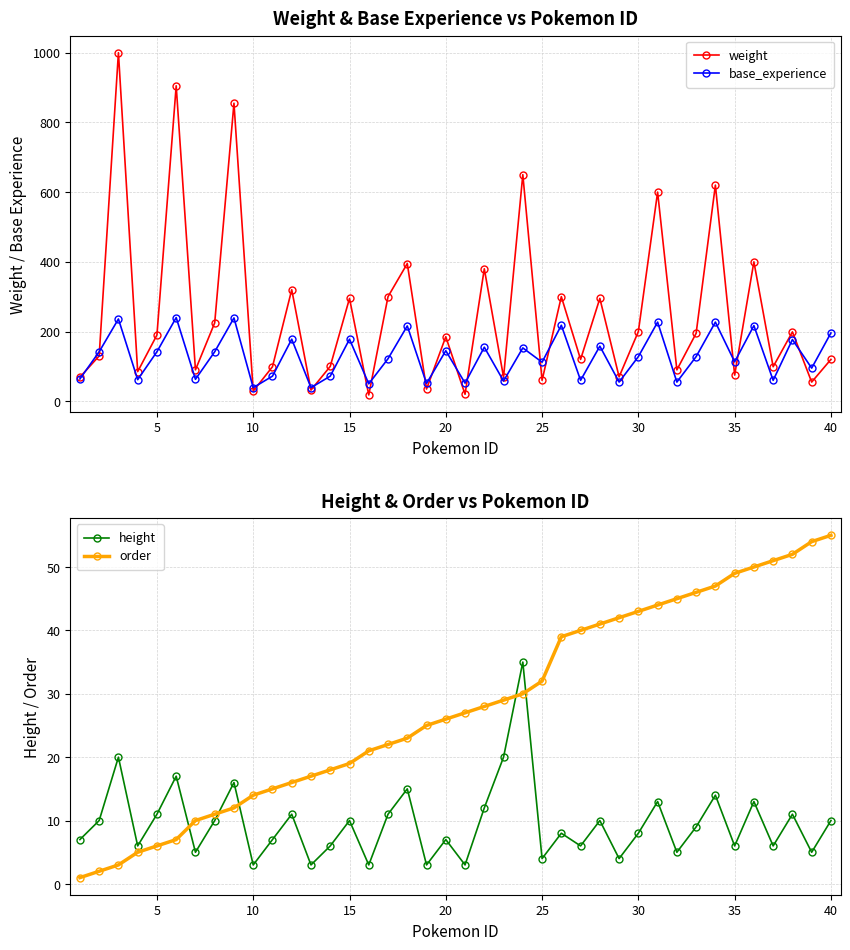

Which series has the largest total across all categories?

weight